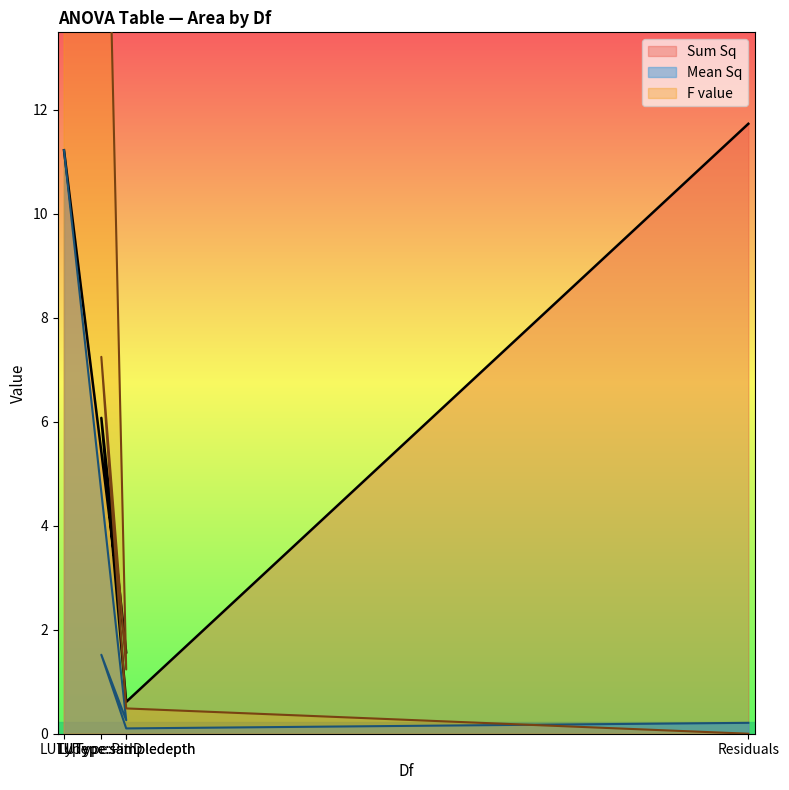

How many times do F value and Mean Sq cross each other?

1